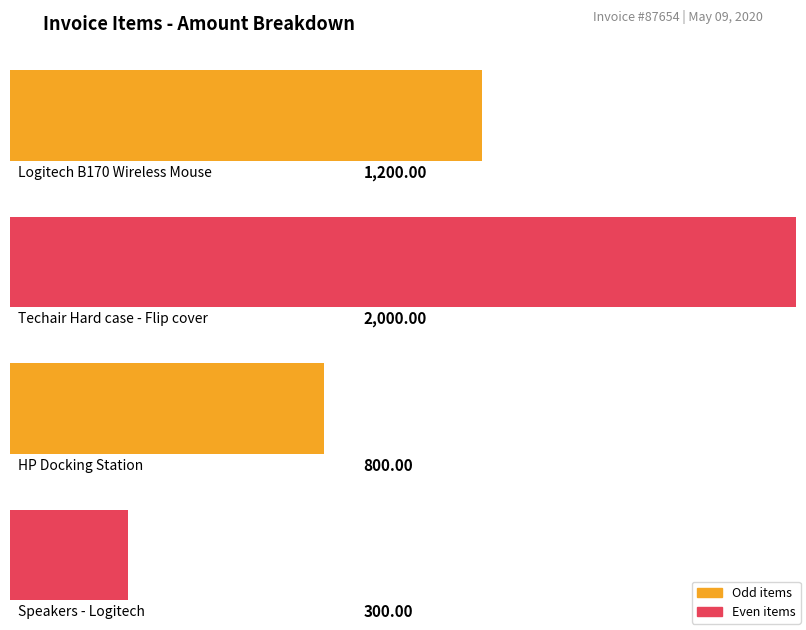

What position from the right is Speakers - Logitech?

1